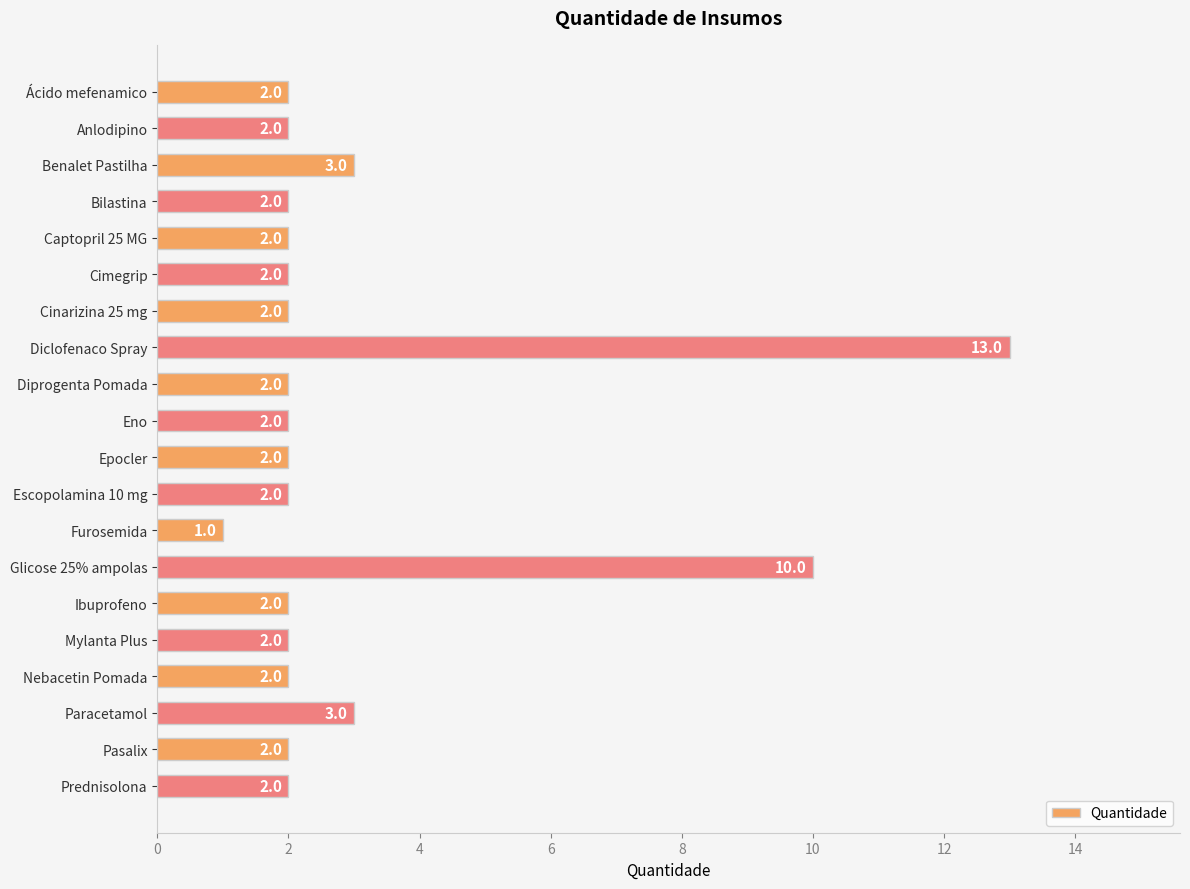

What is the ratio of the value at Epocler to the value at Cinarizina 25 mg?

1.0